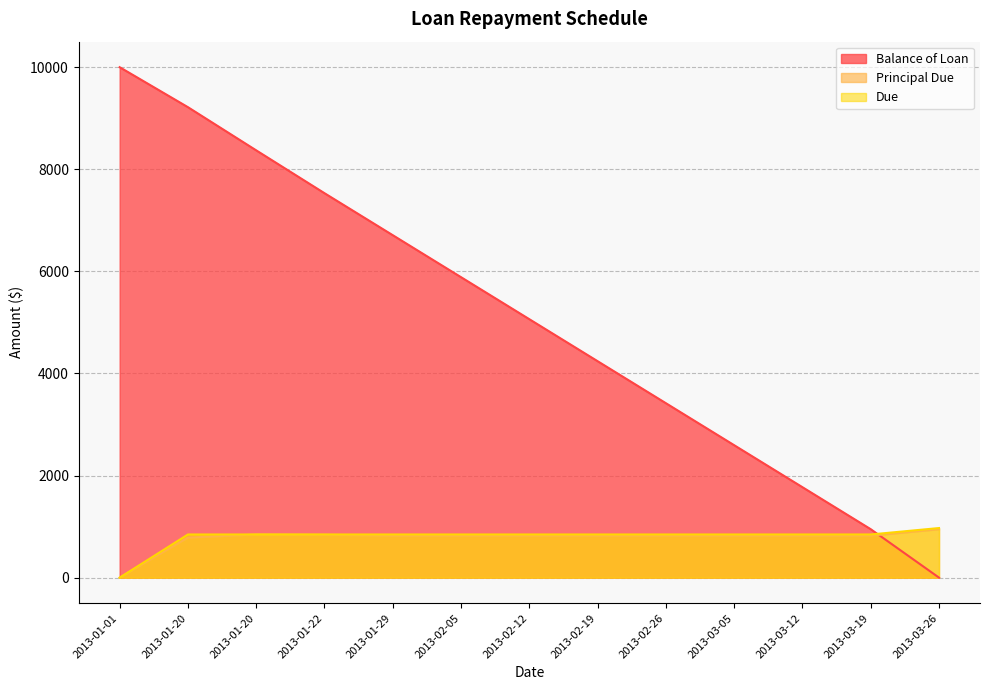

What is the approximate value of Balance of Loan at 2013-01-29?

6708.7